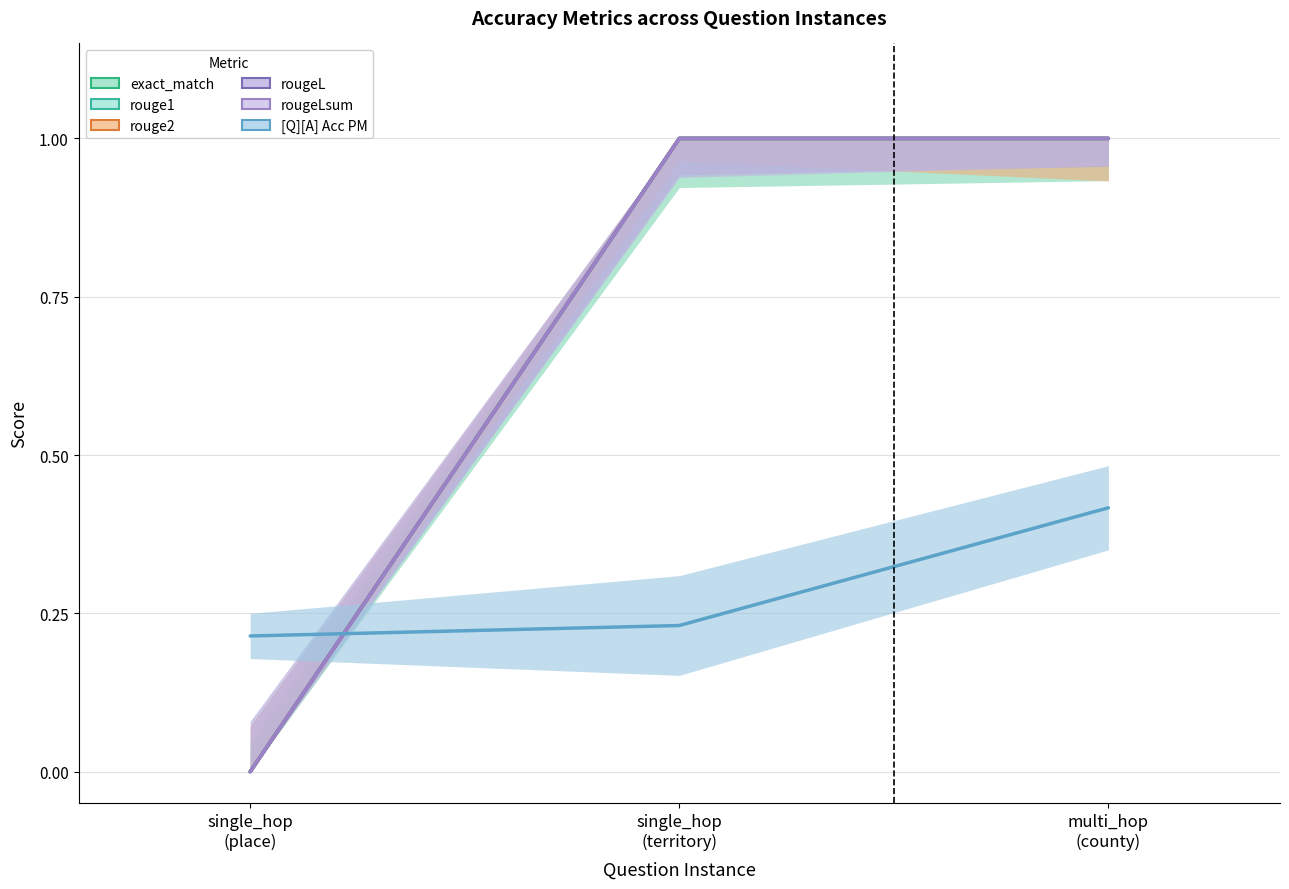

What is the spread (max minus min) of values at single_hop
(territory)?

0.8